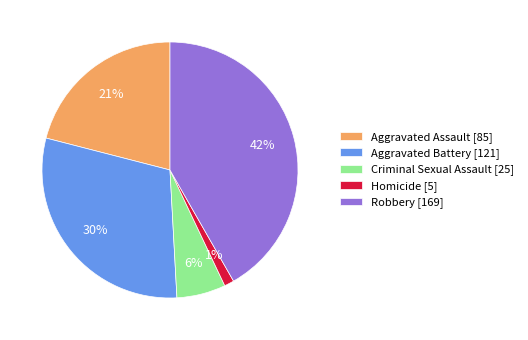

Between Robbery [169] and Homicide [5], which is larger?

Robbery [169]